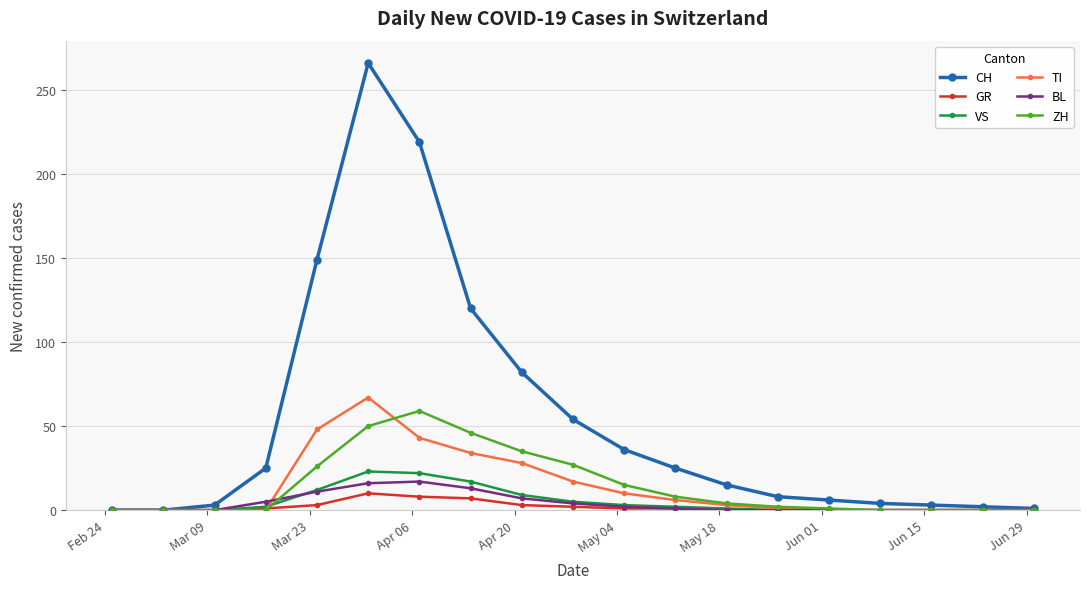

What is the value of the VS point at the 5th from the left?

12